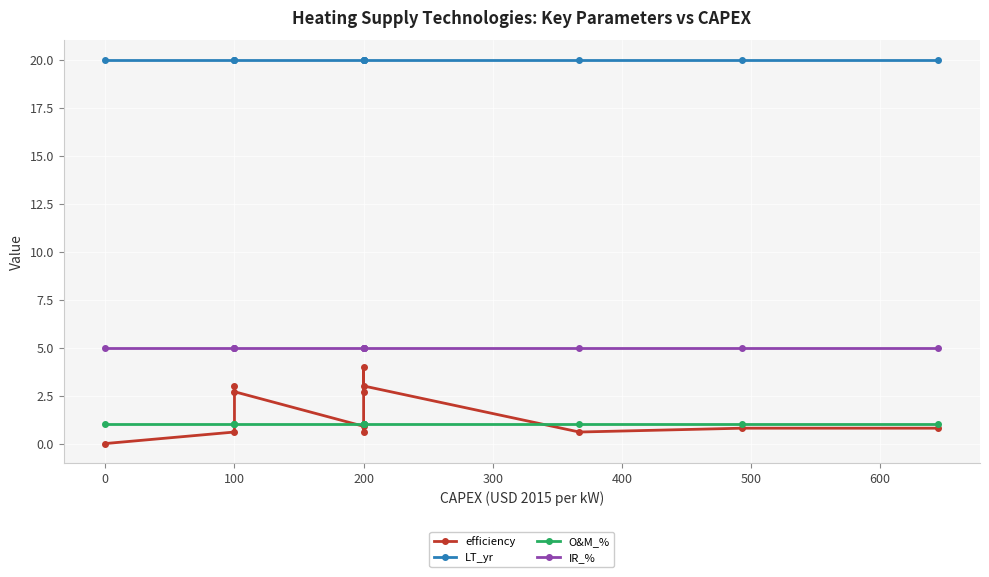

What is the label of the 3rd point from the left?

100